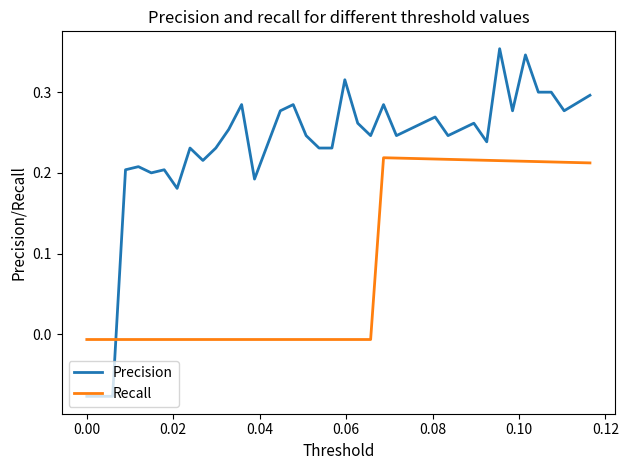

What are all the series names shown in the legend?

Precision, Recall